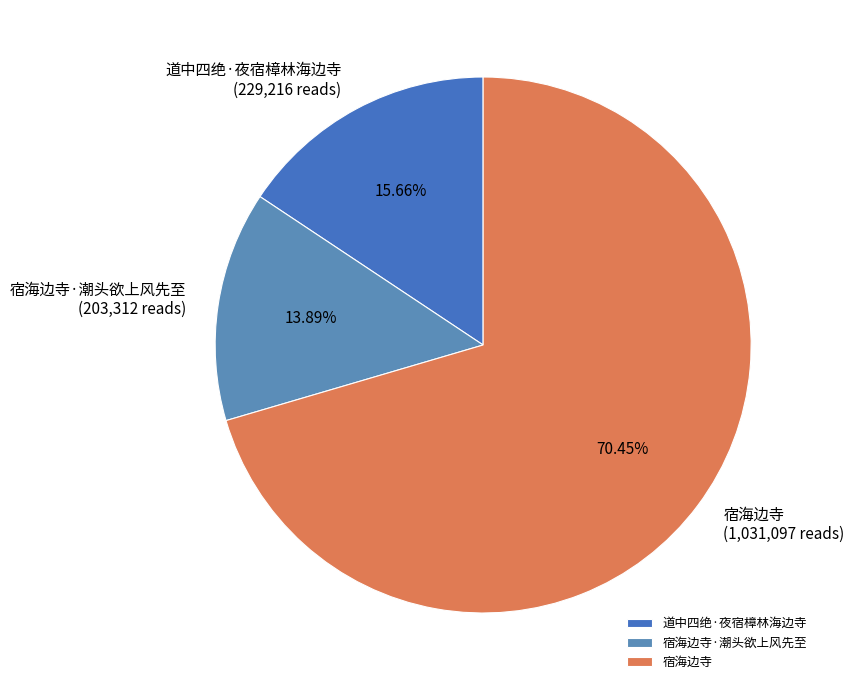

Is it true that 宿海边寺 is 70% of the pie?

True